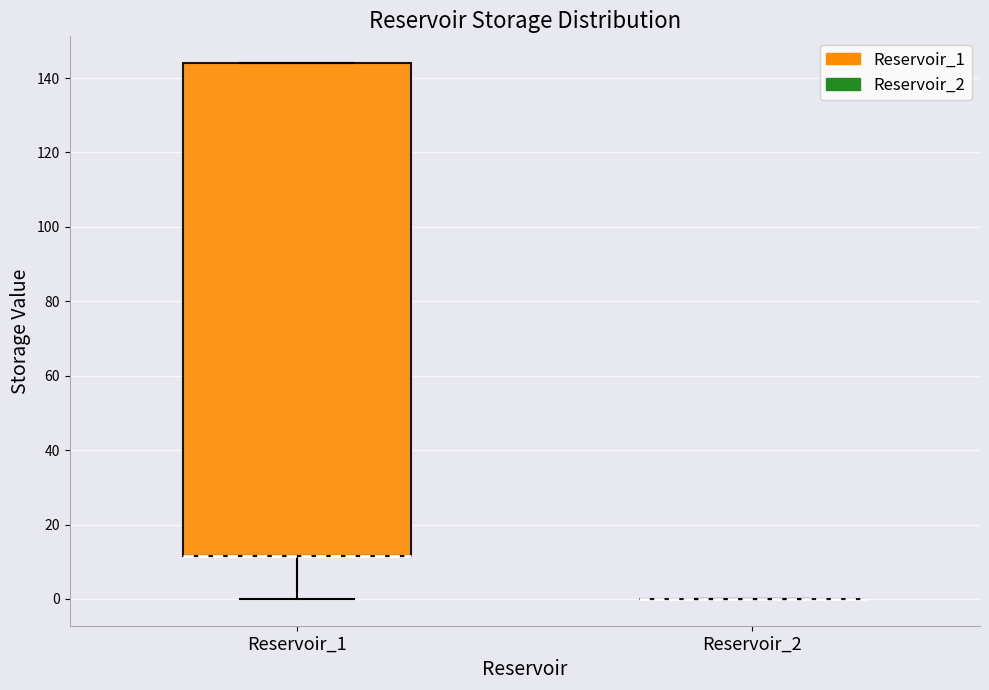

Where is the lower edge of the box for Reservoir_1 on the y-axis? The values are not printed on the chart, so give them approximately, as read against the axis.

12